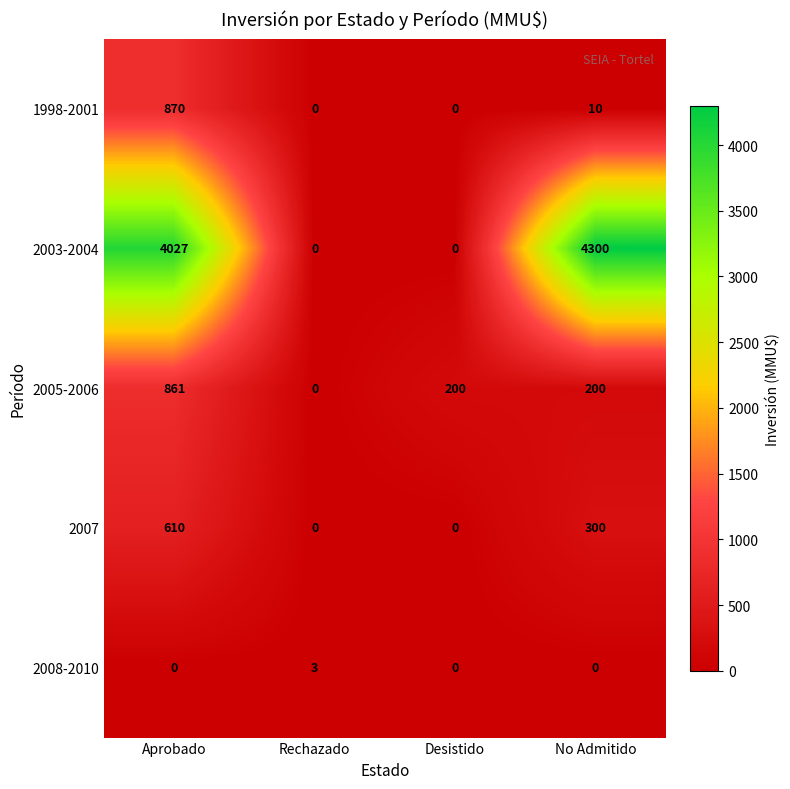

Which category has the highest value across all series?

No Admitido